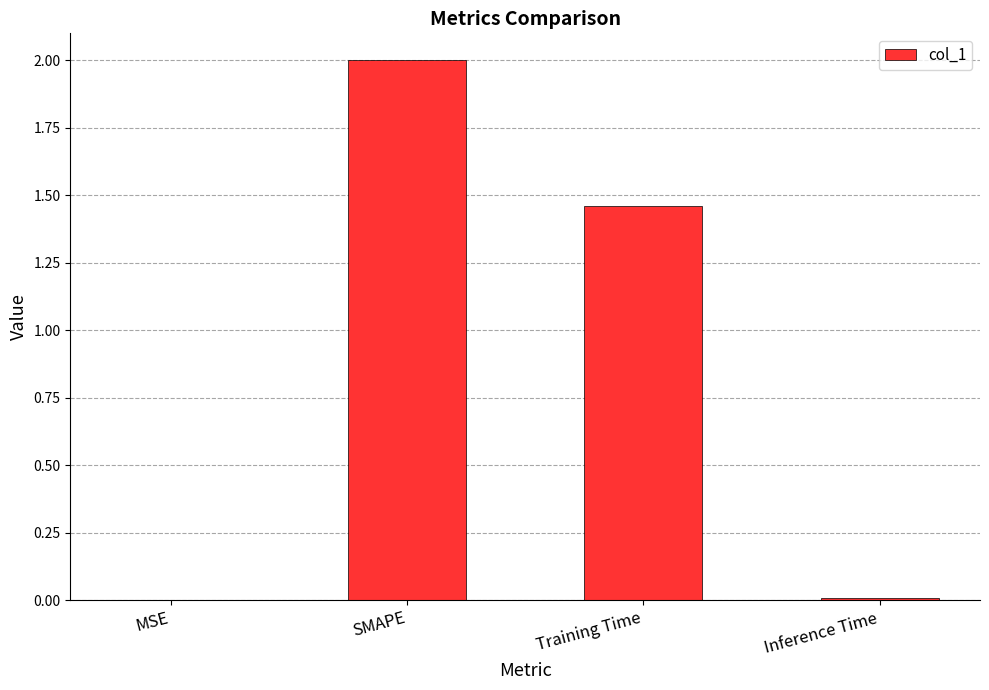

Which category has the highest value across all series?

SMAPE